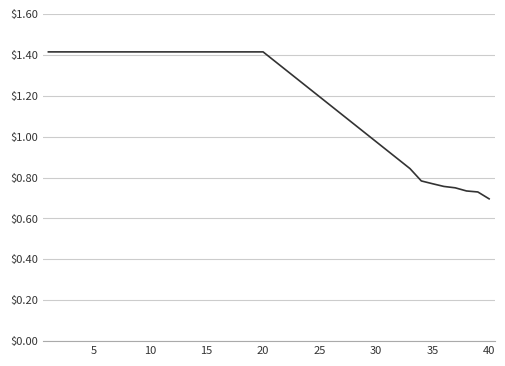

What is the greatest value displayed?

1.4